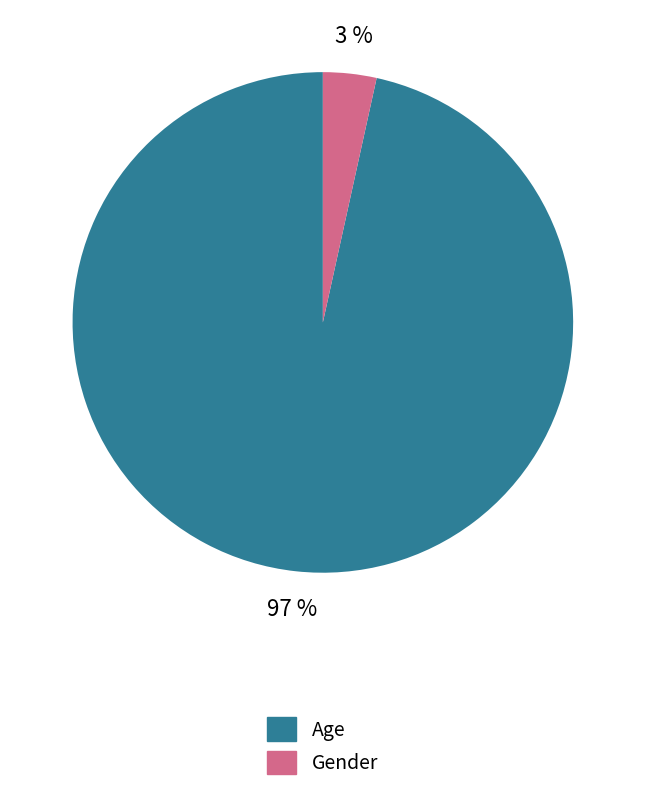

Which has a higher value, Gender or Age?

Age